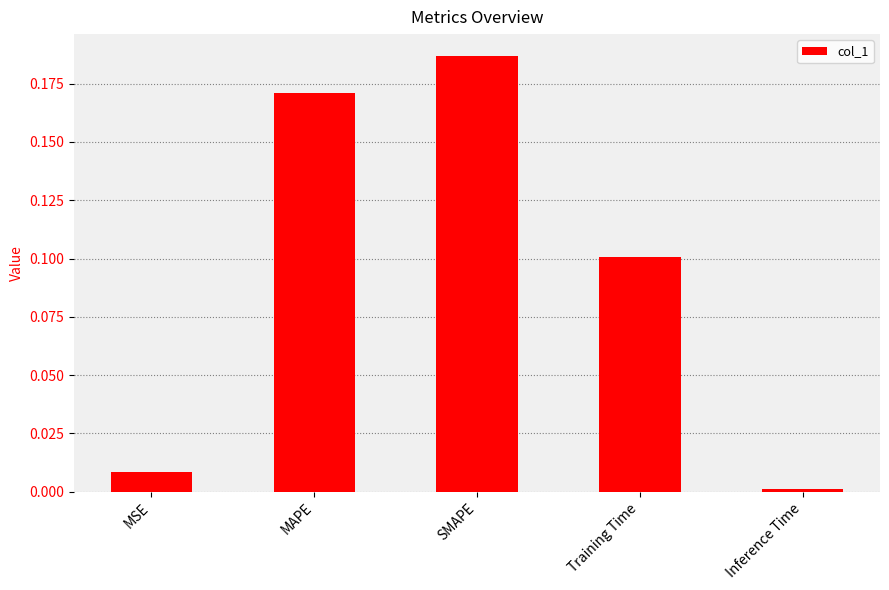

Rank the categories by value from lowest to highest.

Inference Time, MSE, Training Time, MAPE, SMAPE